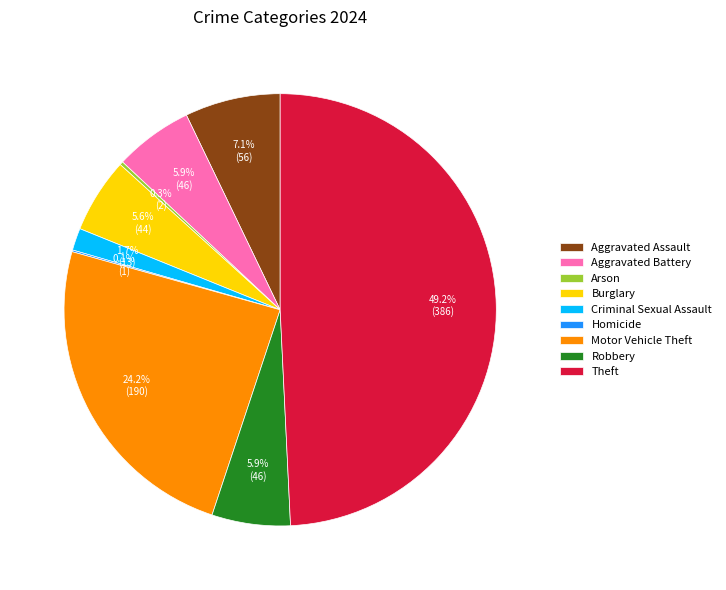

Does Aggravated Battery account for over 50% of the chart?

No